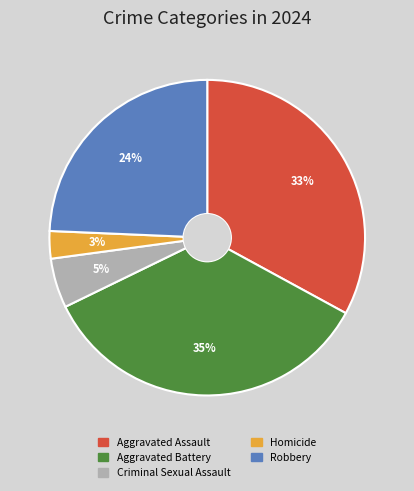

True or false: Aggravated Battery accounts for 29% of the total.

False